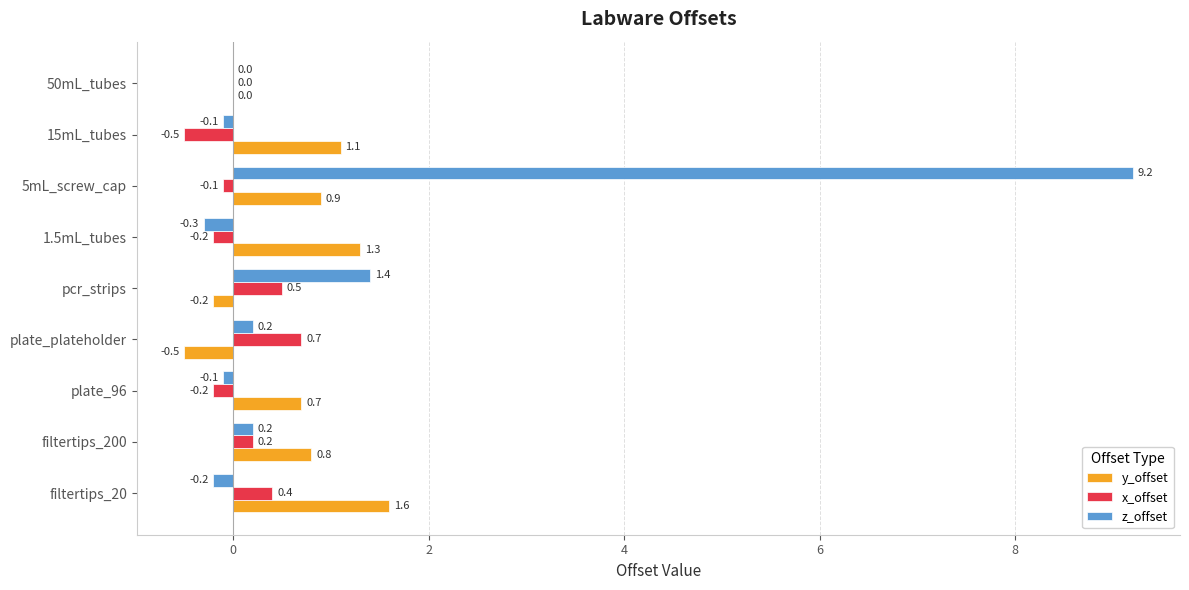

The value of y_offset at 15mL_tubes is 1.7. True or false?

False